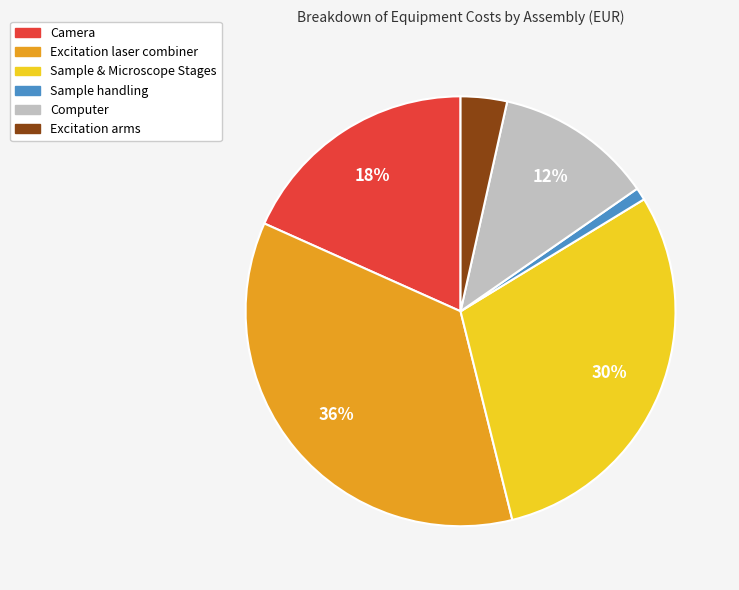

True or false: Sample & Microscope Stages accounts for 41% of the total.

False